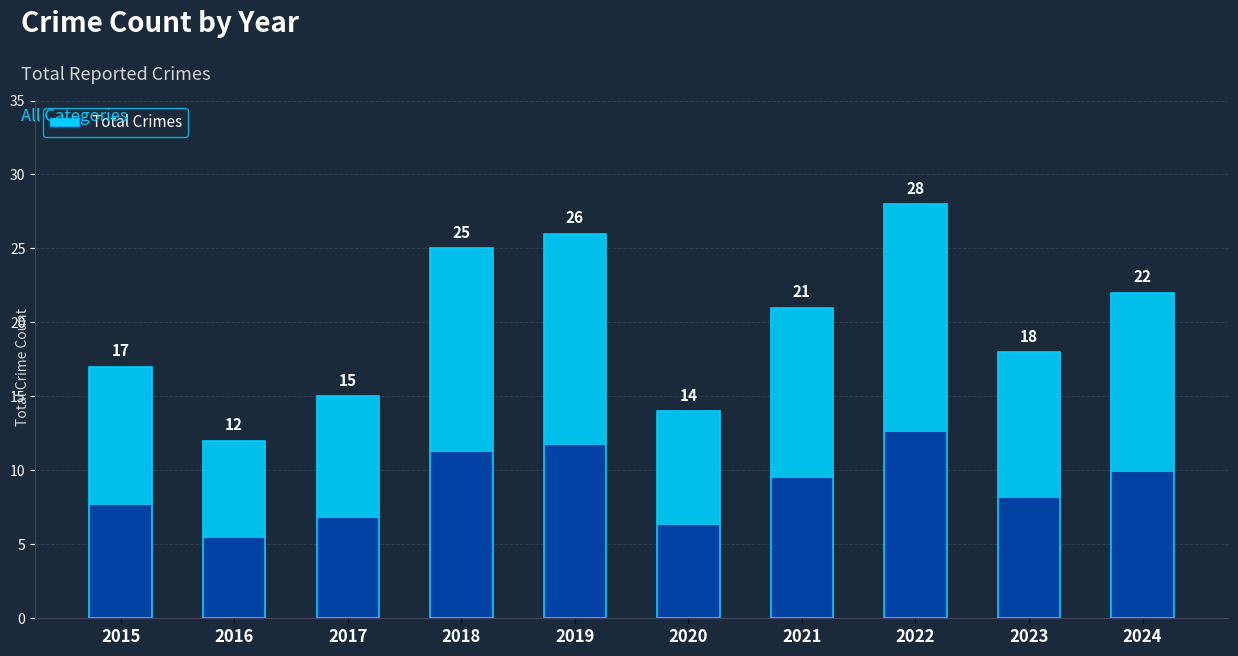

How many bars are there in total?

10